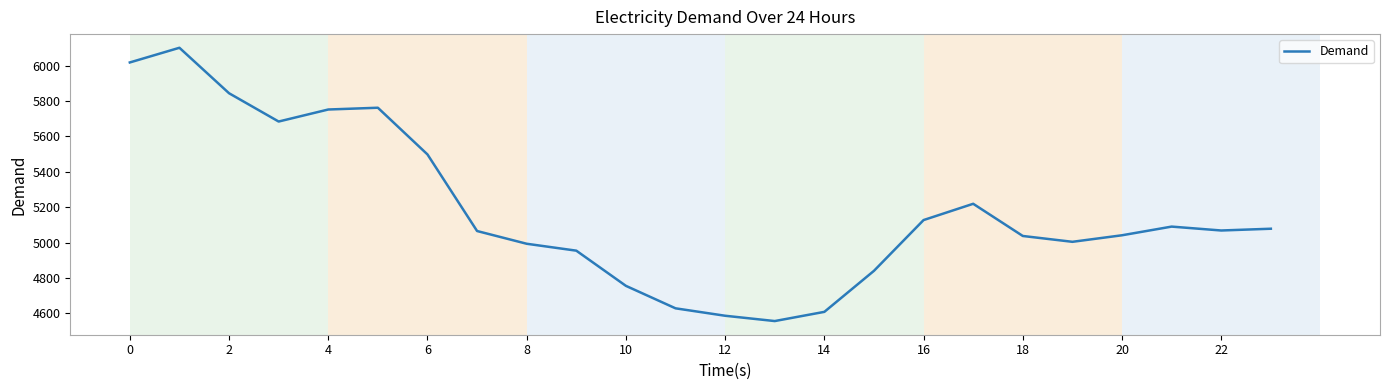

What is the greatest value displayed?

6101